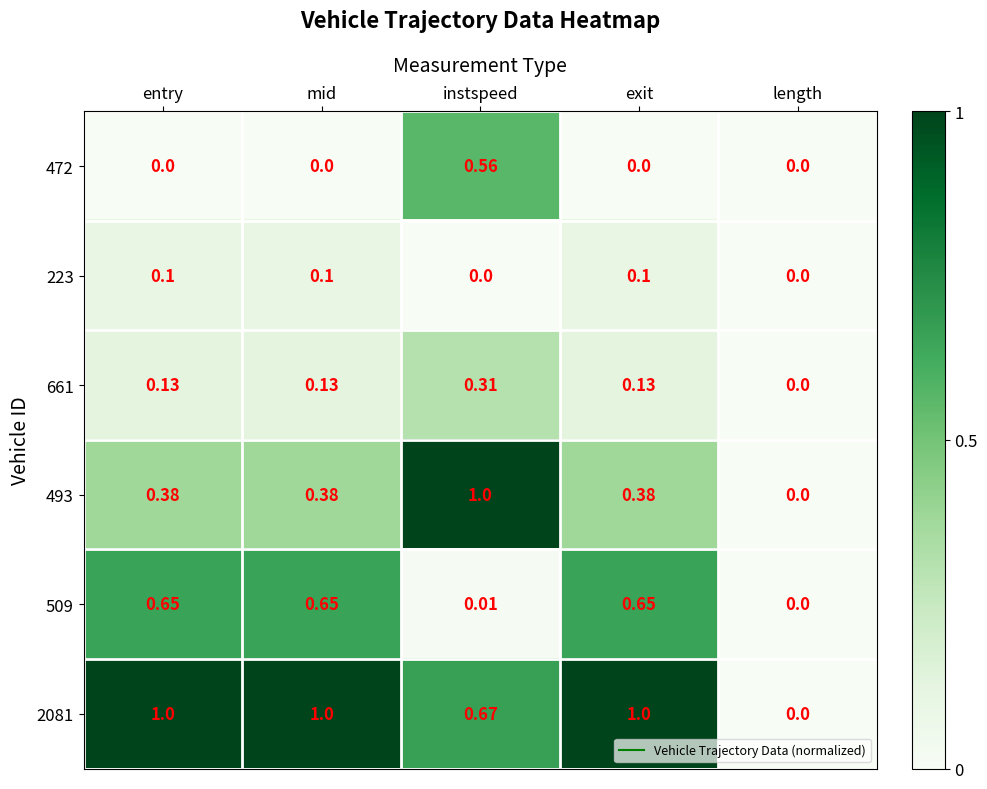

Which series has the largest total across all categories?

2081